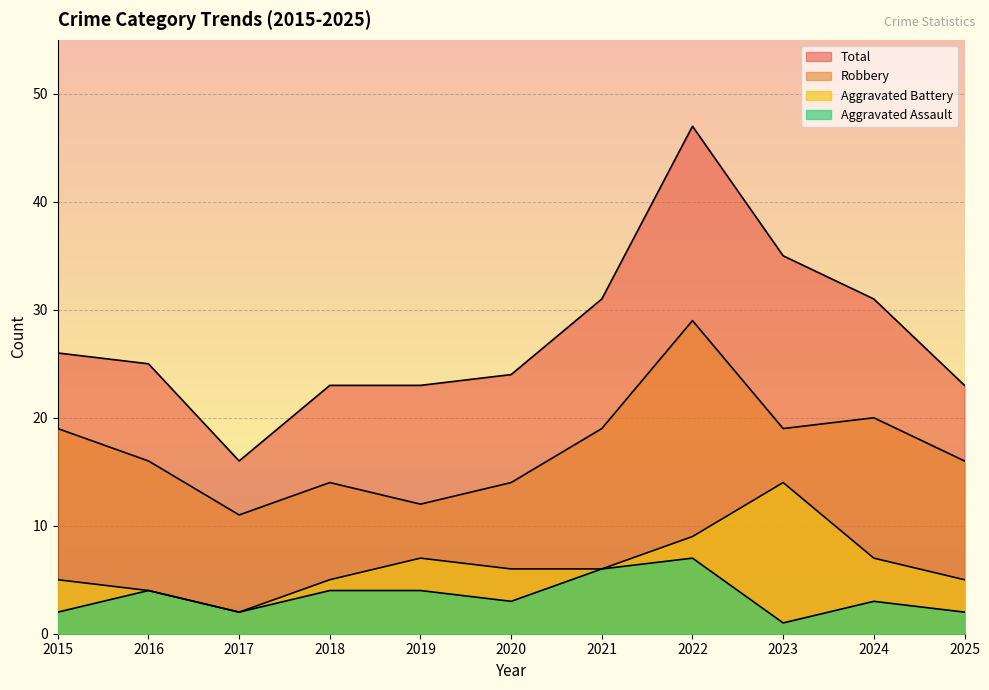

True or false: Aggravated Assault has a value of 1 at 2025.

False